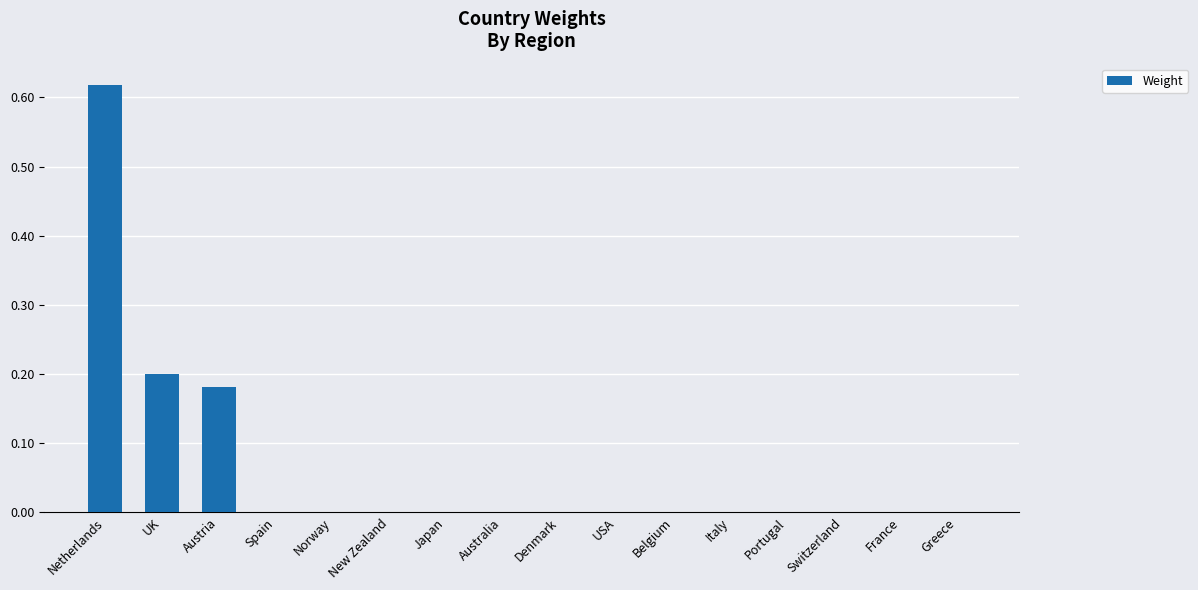

Which has a higher value, UK or USA?

UK